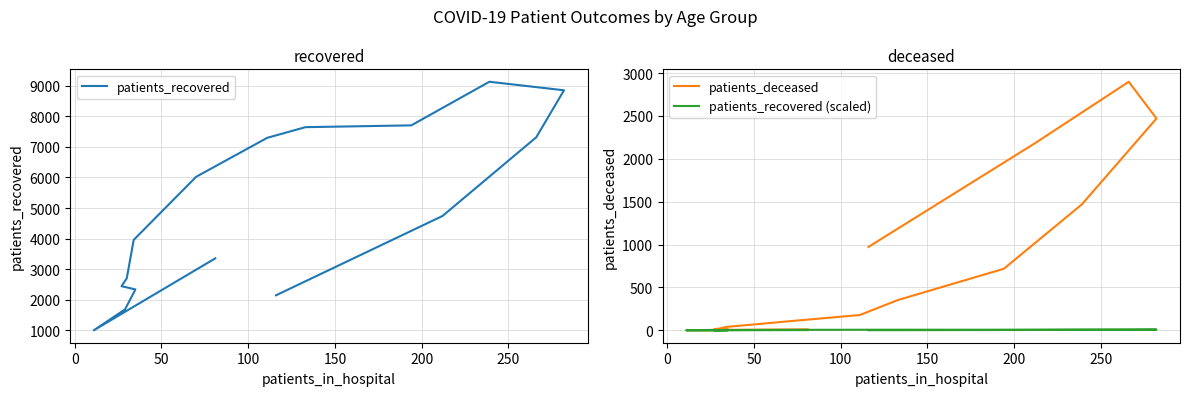

True or false: patients_recovered and patients_recovered (scaled) cross at least once.

False